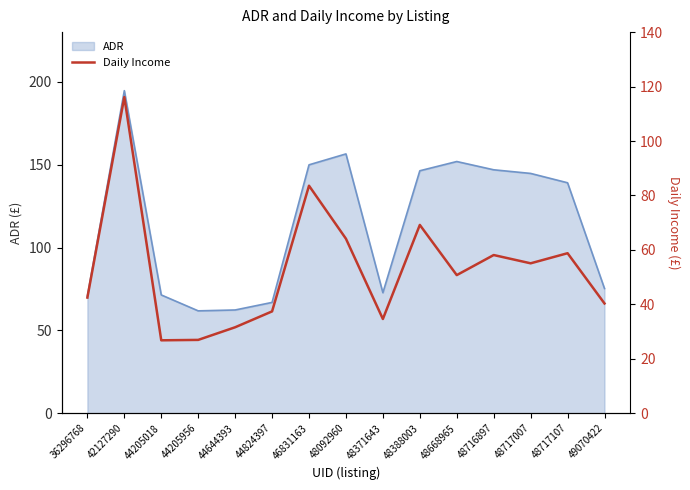

Is it true that ADR equals 146.9 at 48716897?

True